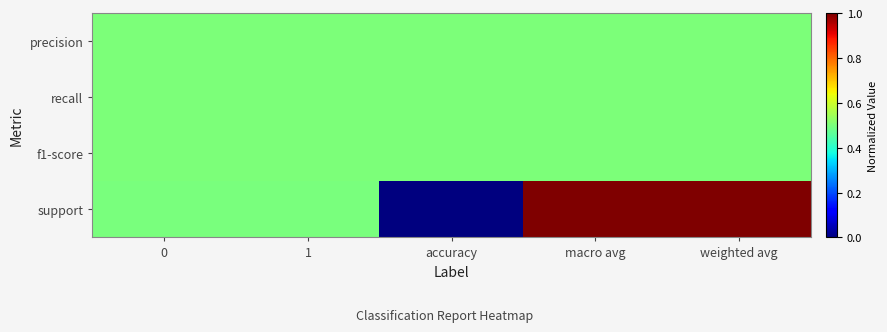

At how many categories does at least one series exceed 0?

5